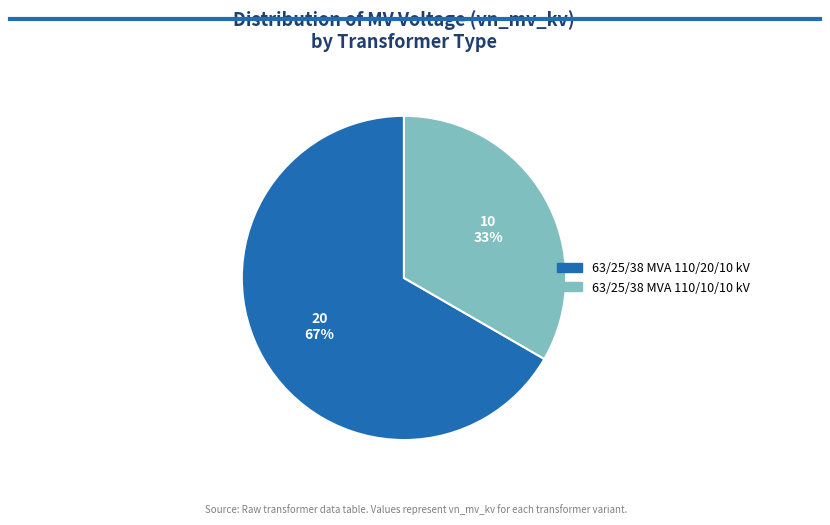

Which has a higher value, 63/25/38 MVA 110/20/10 kV or 63/25/38 MVA 110/10/10 kV?

63/25/38 MVA 110/20/10 kV